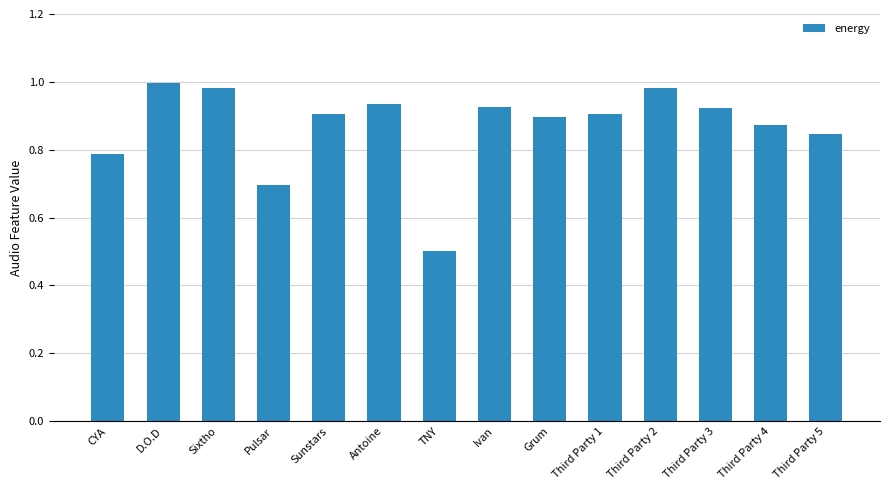

What is the sum of all values?

12.2